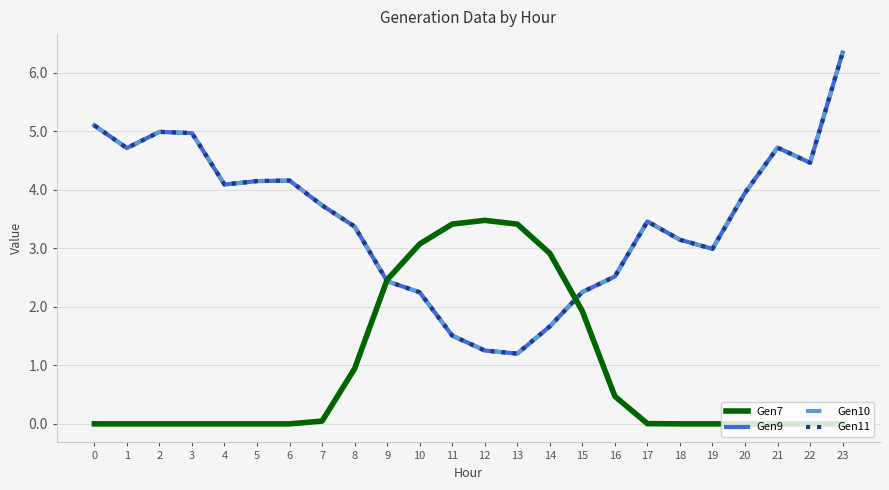

Is this an area chart (filled region under the line)?

No